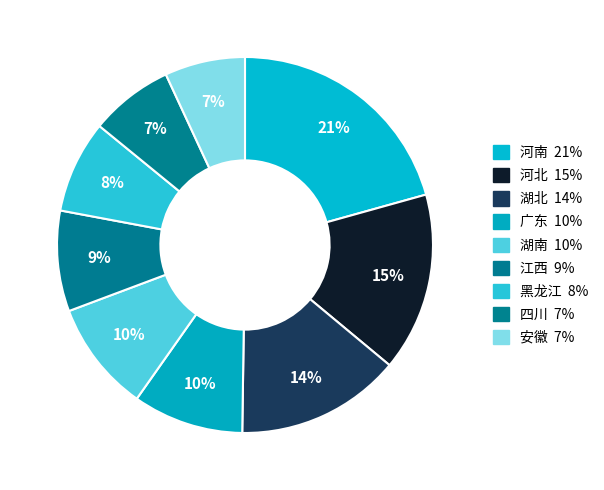

Combined, do 黑龙江 and 四川 account for over 50%?

No